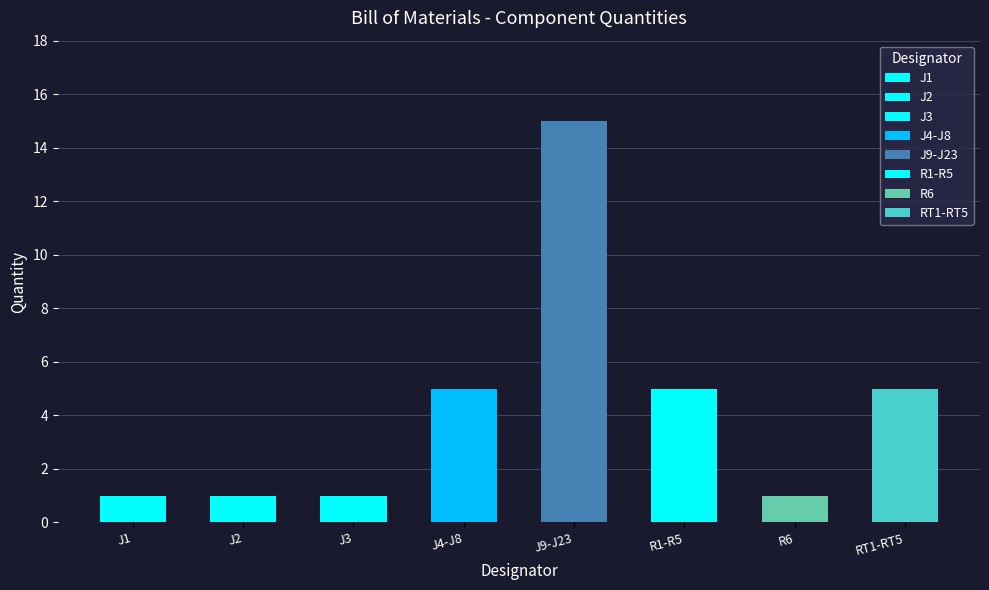

What value does the data have at RT1-RT5?

5